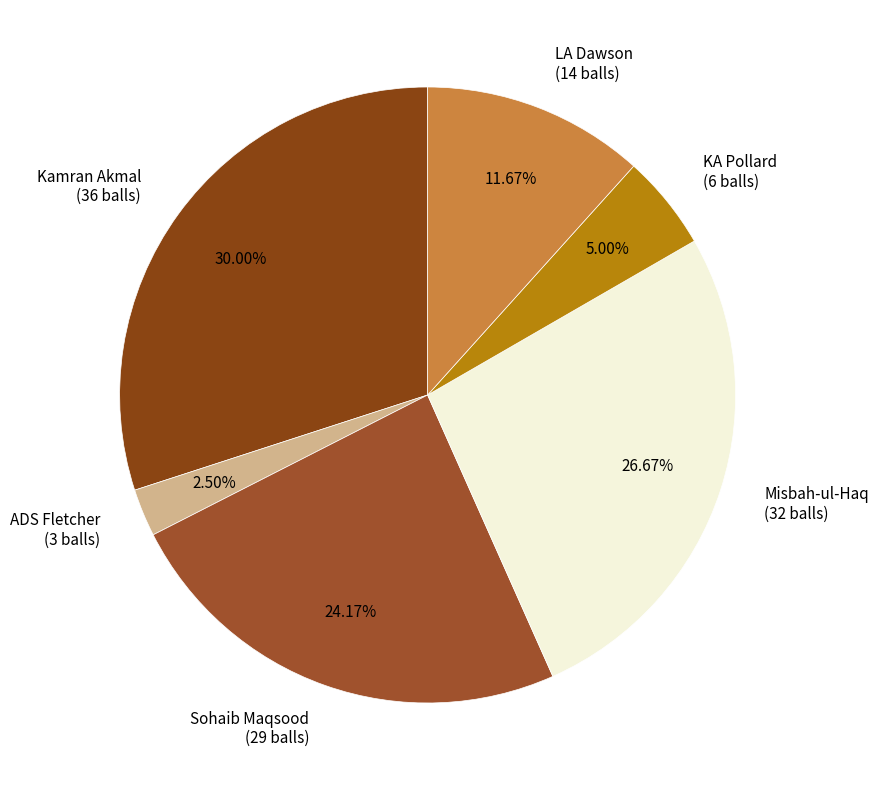

What percentage is NOT represented by ADS Fletcher?

97.5%